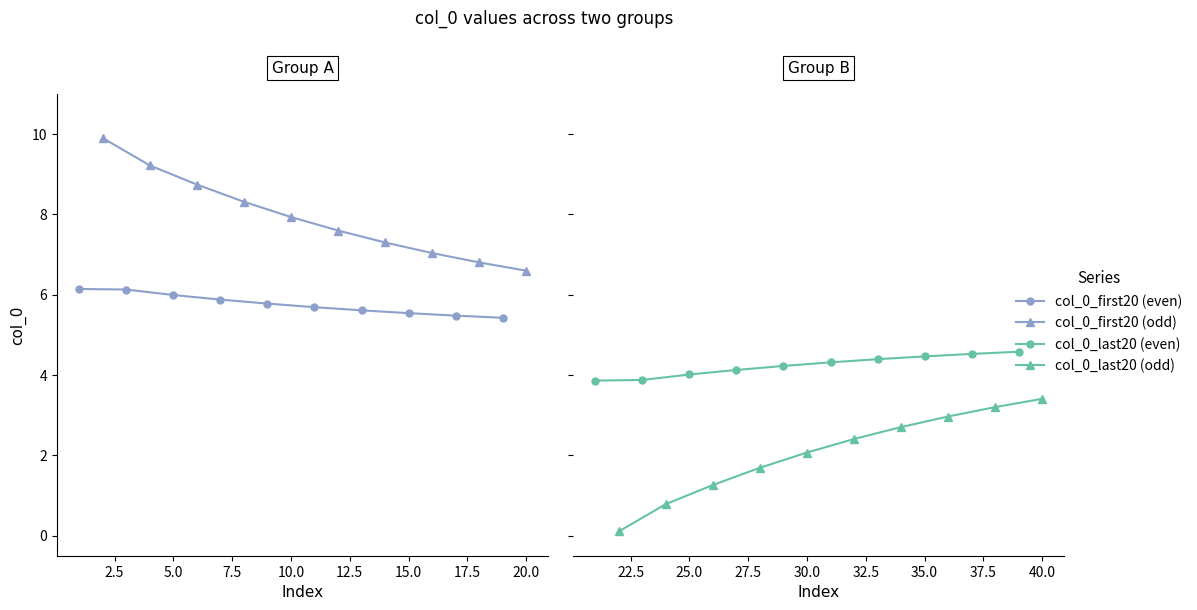

What is the label of the 9th point from the right?

2.5